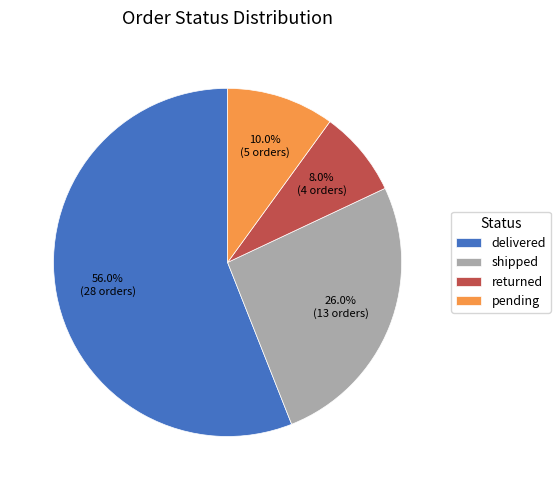

Do pending and delivered together represent more than half of the pie?

Yes